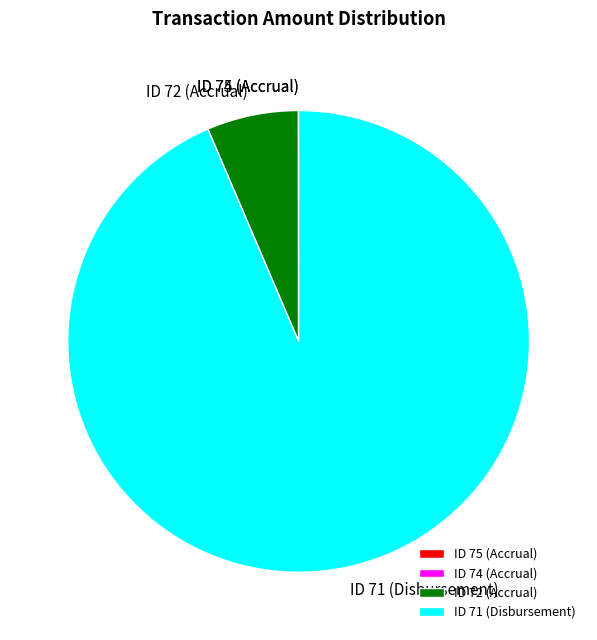

Which slice represents more than half of the pie?

ID 71 (Disbursement)